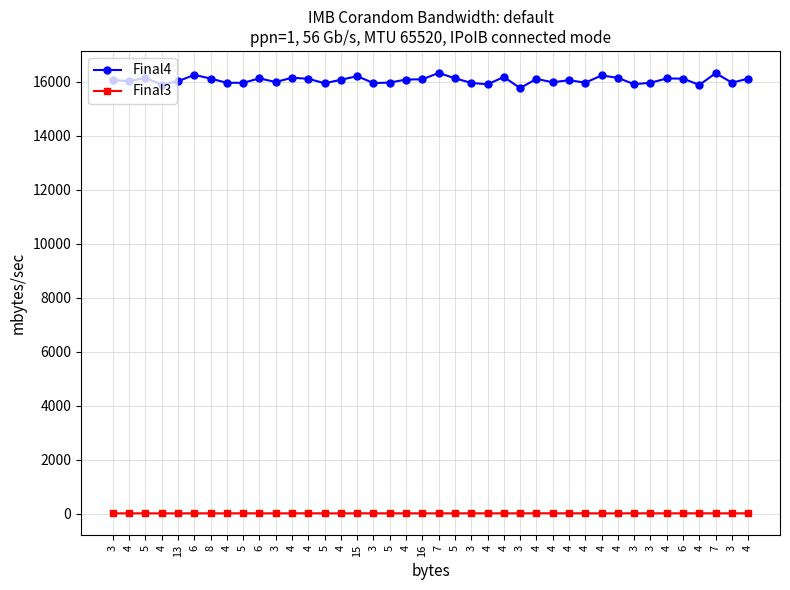

What is the label of the 7th point from the right?

3